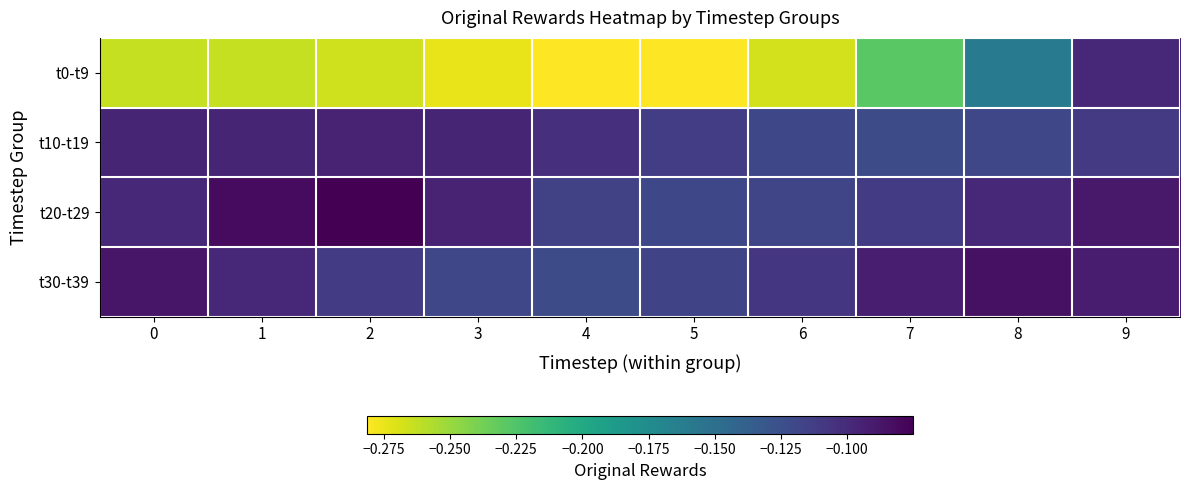

How many distinct data groups are displayed?

4